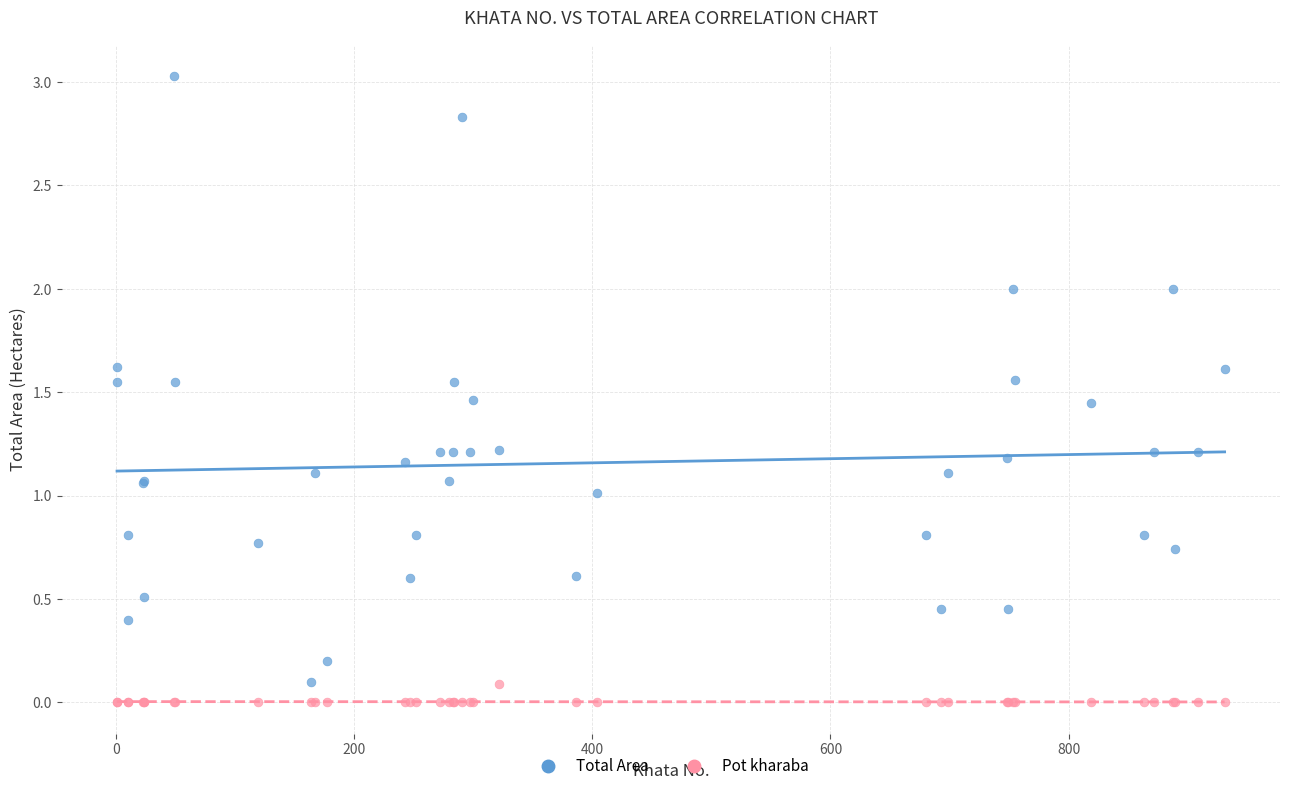

What is the X range (max minus min) for the scatter plot?

930.0